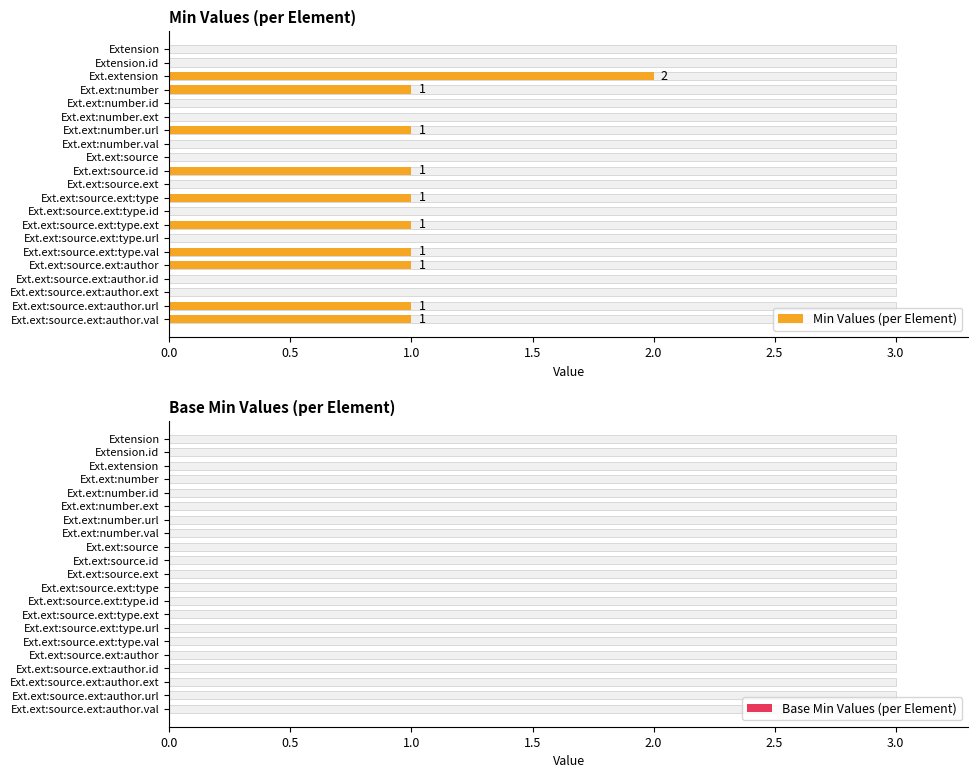

What is the label of the 17th bar from the right?

2.0